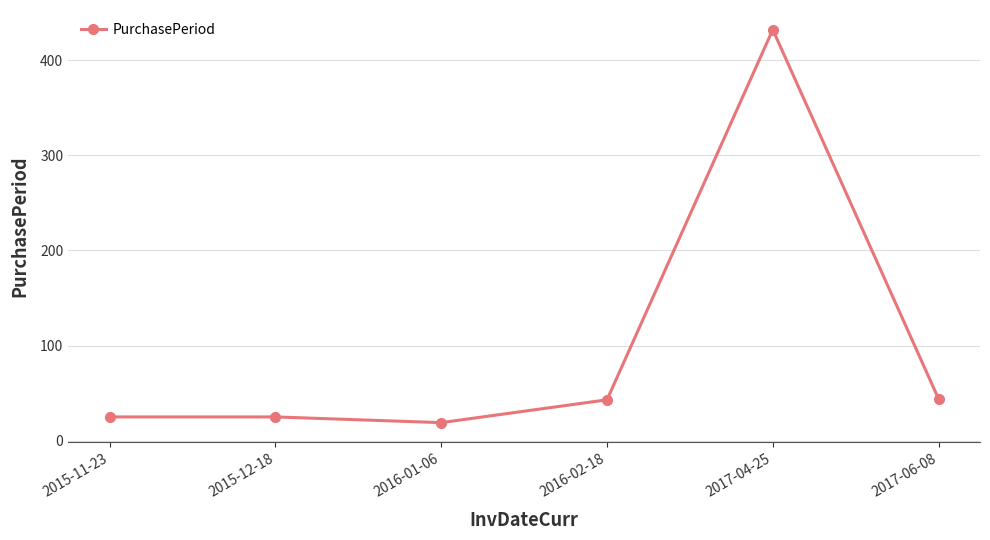

How many points are lower than both their immediate neighbors (excluding endpoints)?

1